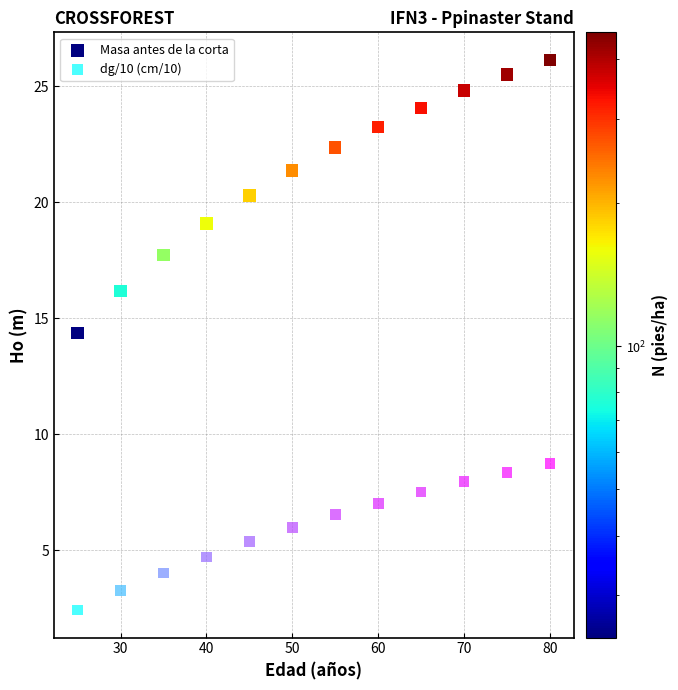

What are all the series names shown in the legend?

Masa antes de la corta, dg/10 (cm/10)